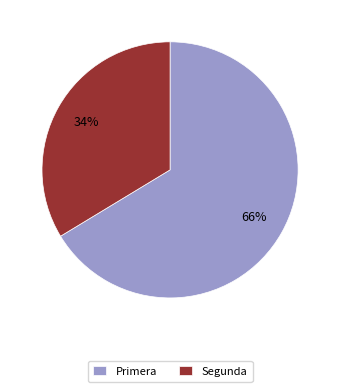

To the nearest percent, what percentage of the pie is Primera?

66%